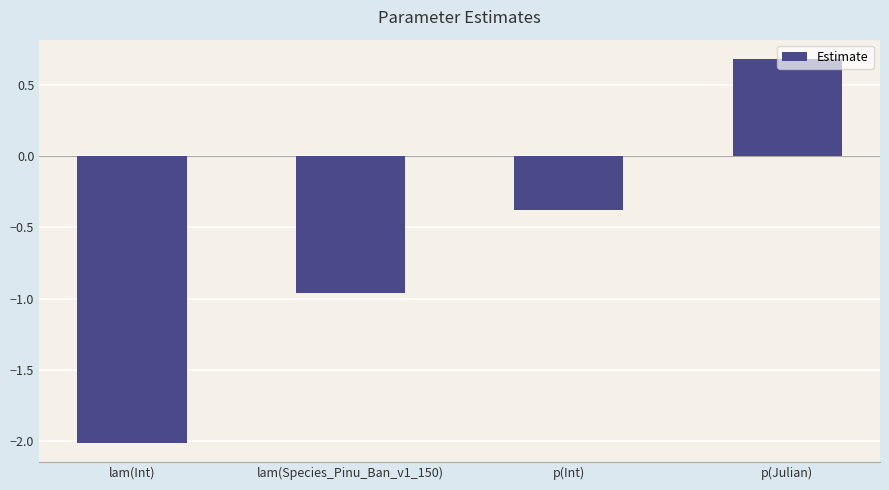

How many series are shown in this chart?

1